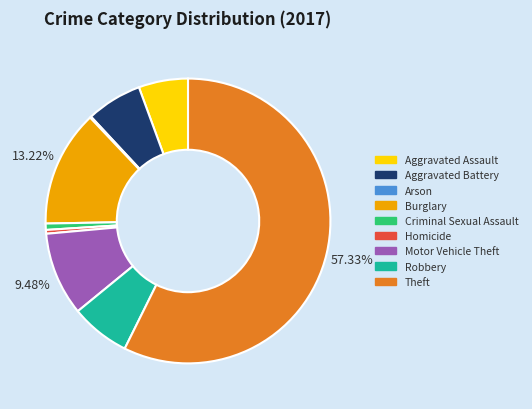

To the nearest percent, what portion does Burglary represent?

13%